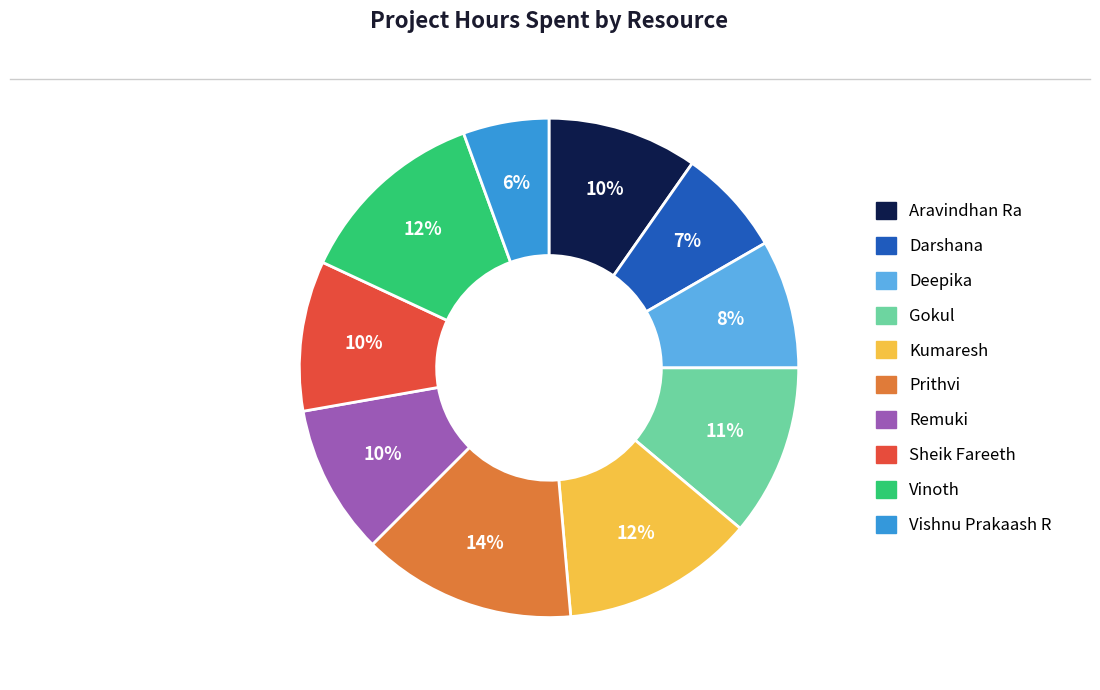

Between Gokul and Prithvi, which is larger?

Prithvi